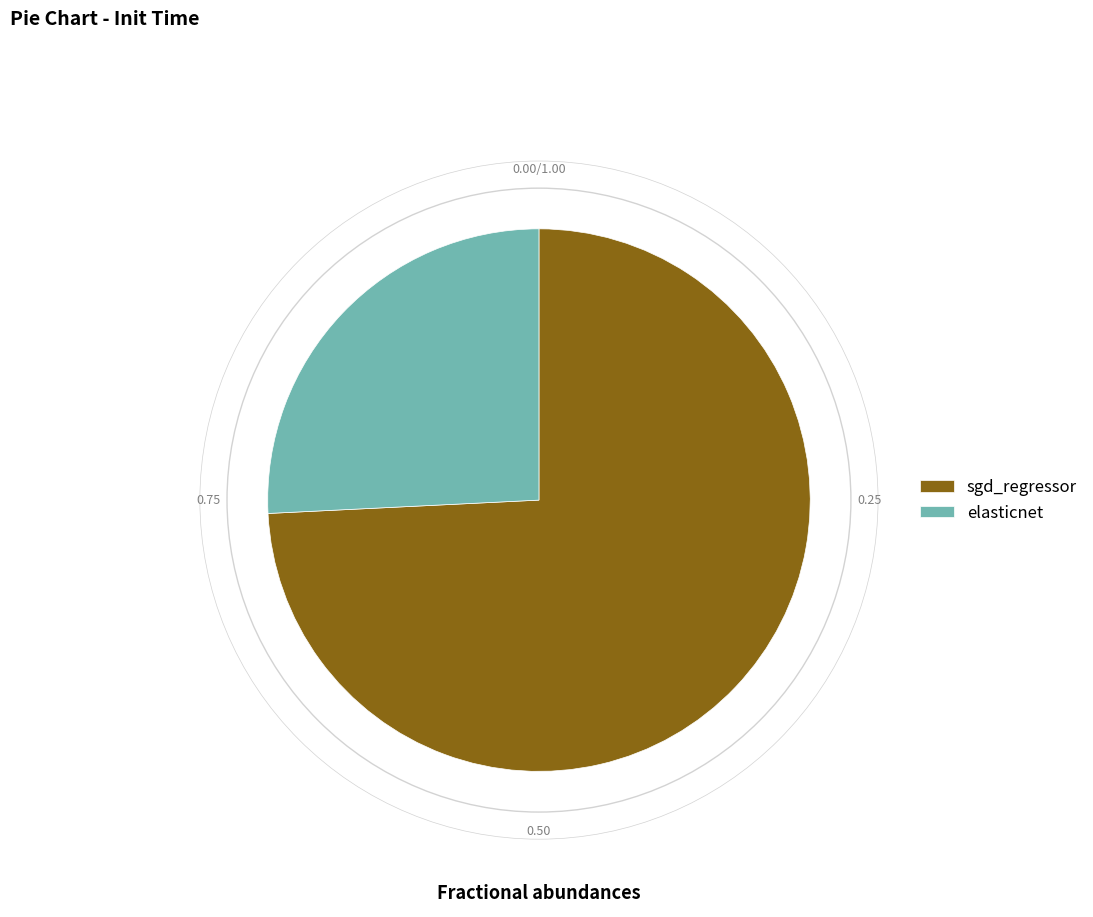

How many slices are in this pie chart?

2